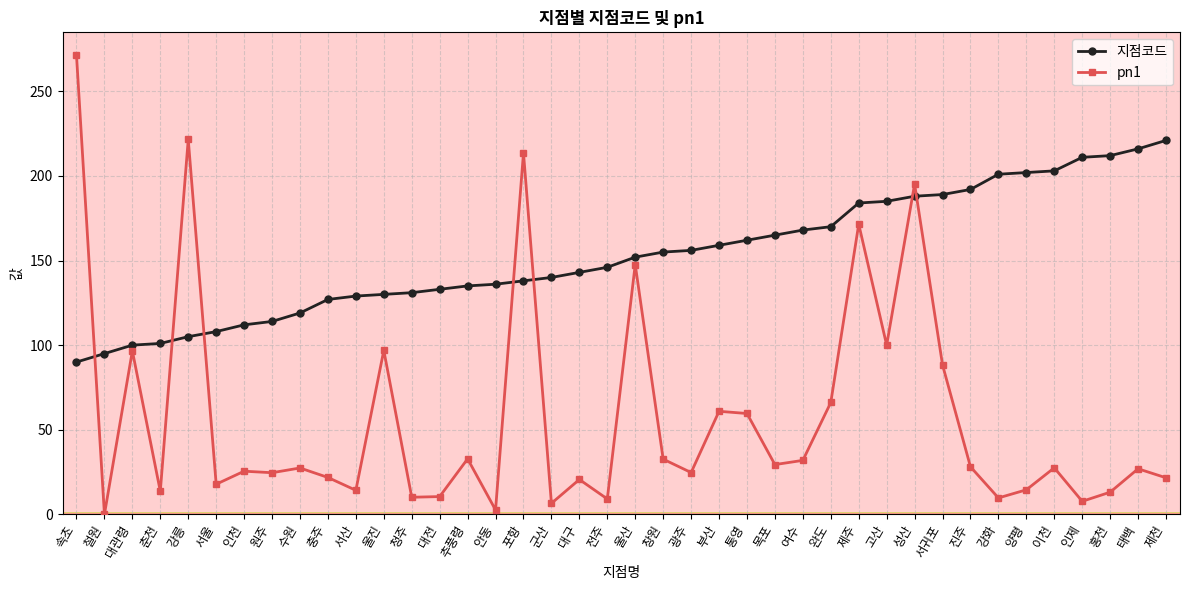

At how many categories does at least one series exceed 205?

7